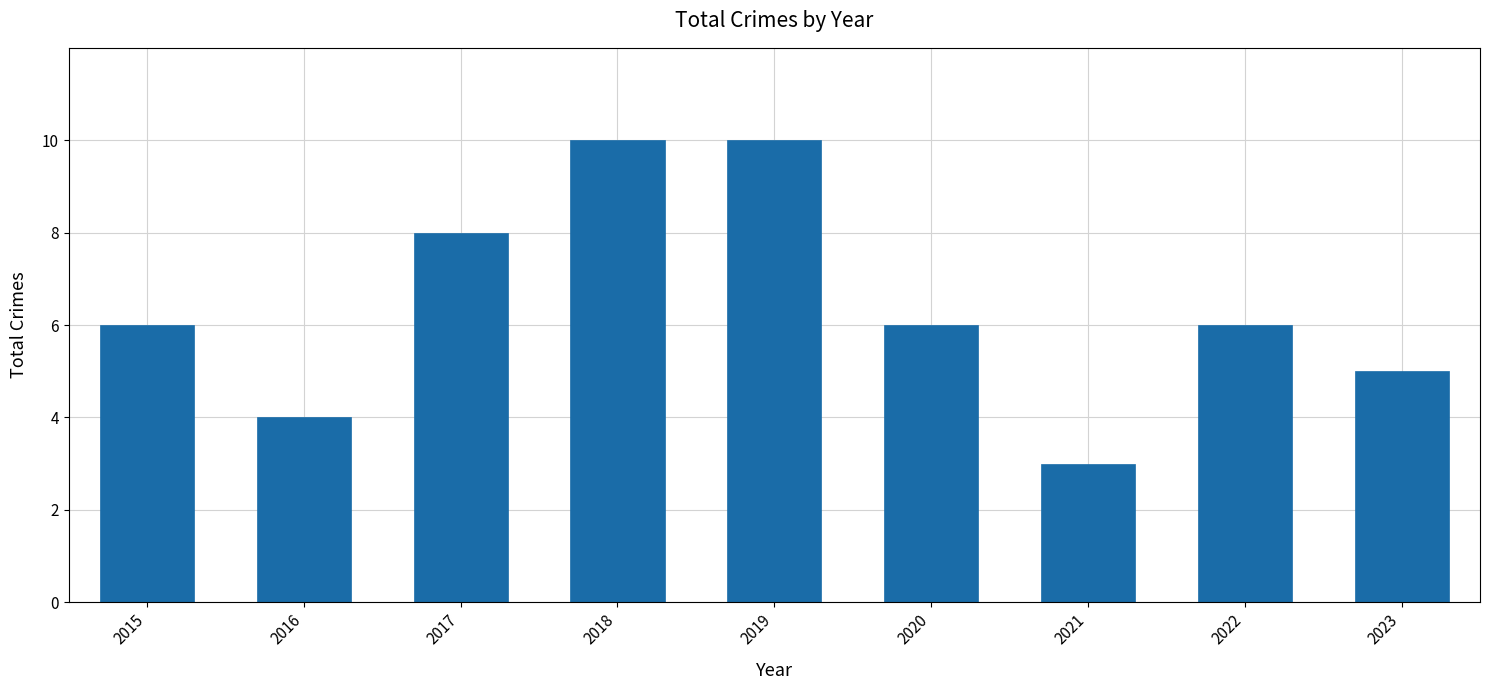

What is the change in value from 2016 to 2022?

+2